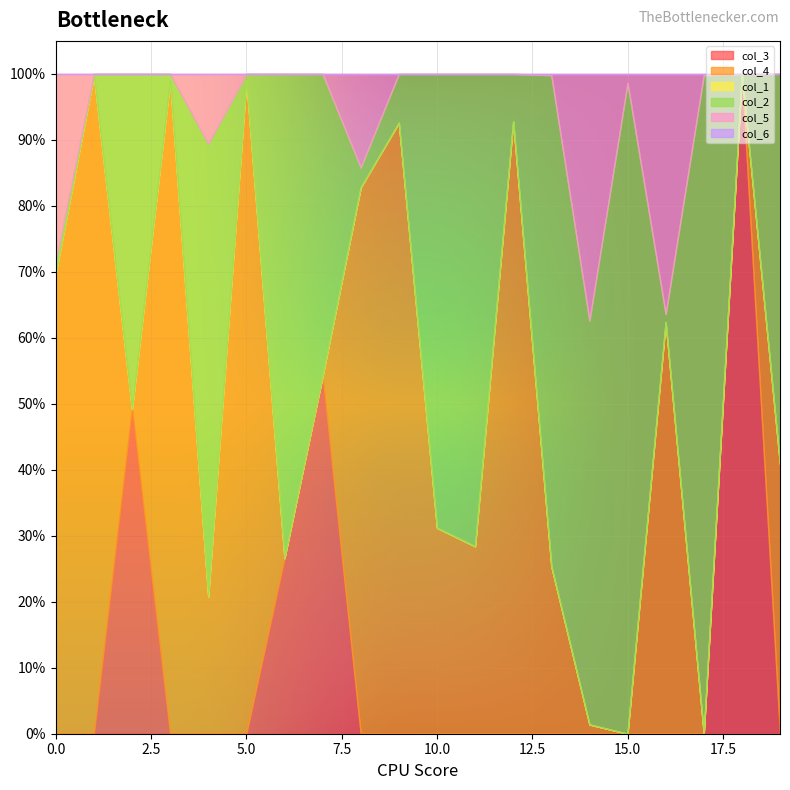

Is it true that col_2 equals 0.0 at 9?

False